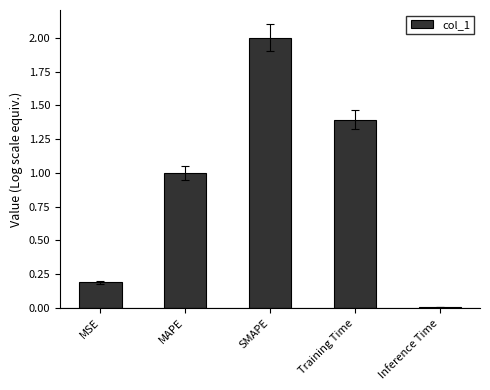

Rank the categories by value from highest to lowest.

SMAPE, Training Time, MAPE, MSE, Inference Time